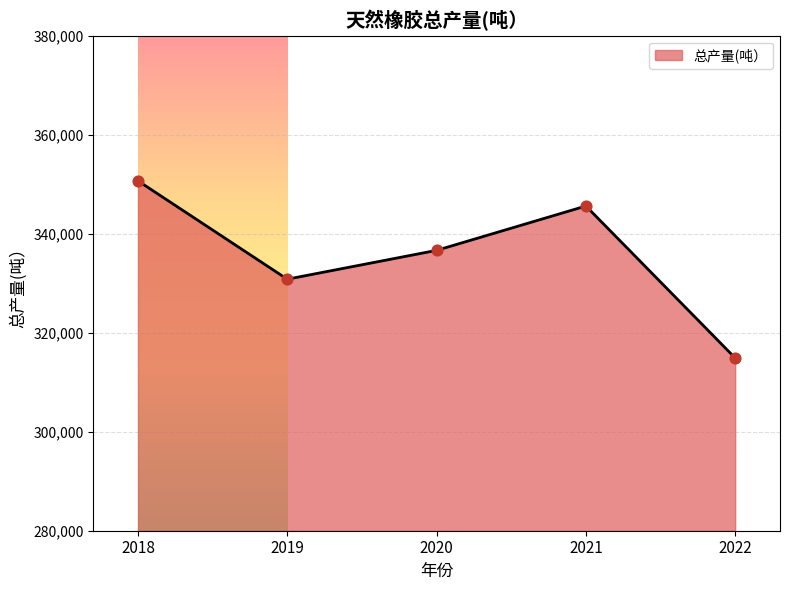

What is the ratio of the value at 2019 to the value at 2020?

1.0